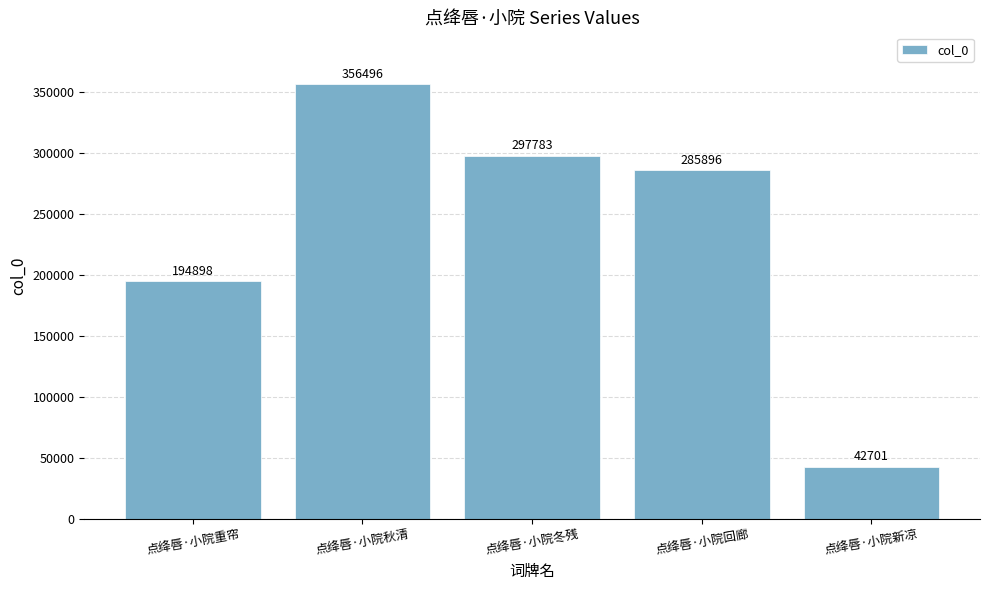

Reading right to left, what are all the values shown in this chart?

42701	285896	297783	356496	194898